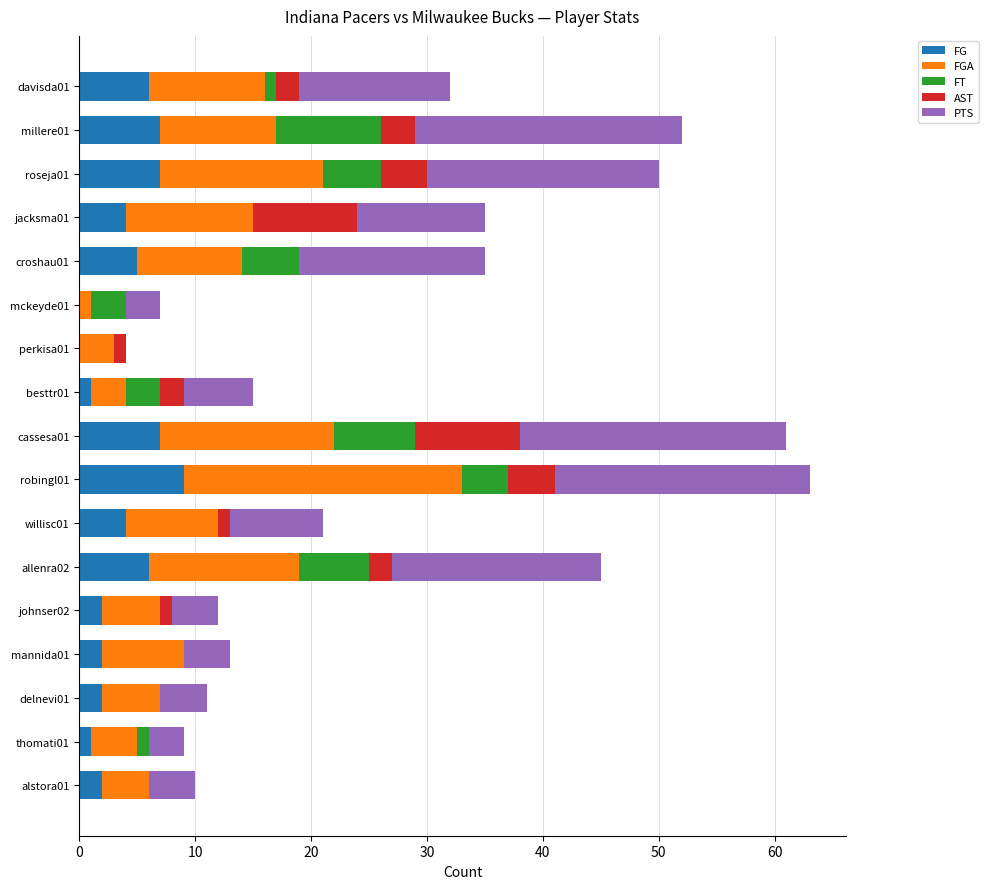

What are all the series names shown in the legend?

FG, FGA, FT, AST, PTS